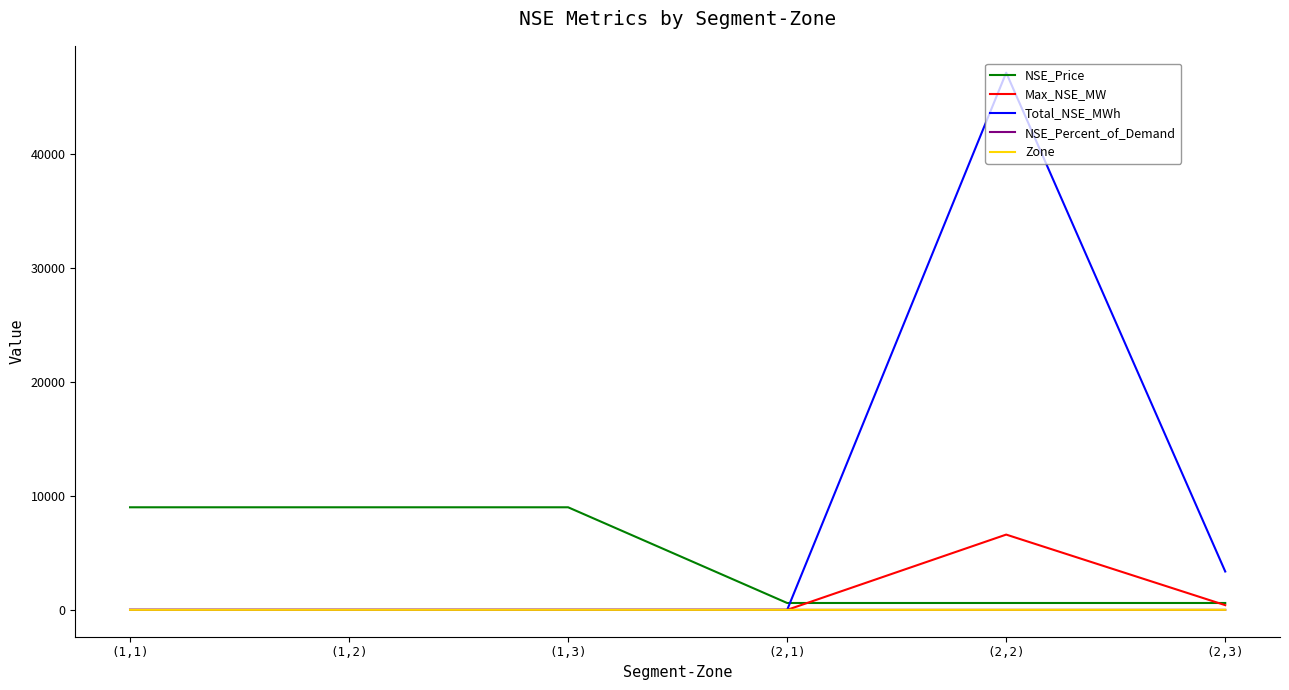

The value of NSE_Price at (1,3) is 15477.2. True or false?

False